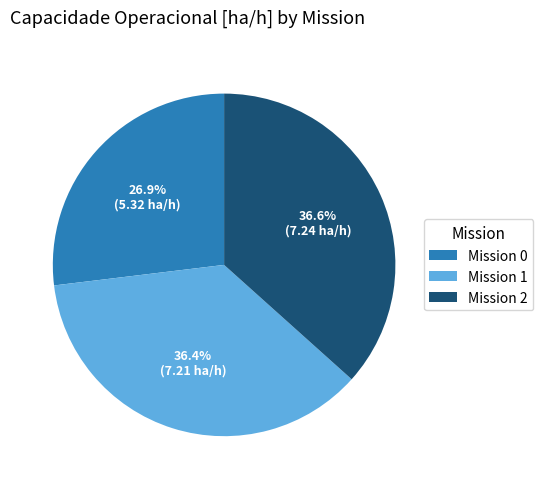

To the nearest percent, what is the difference between the largest and smallest slice percentages?

10%